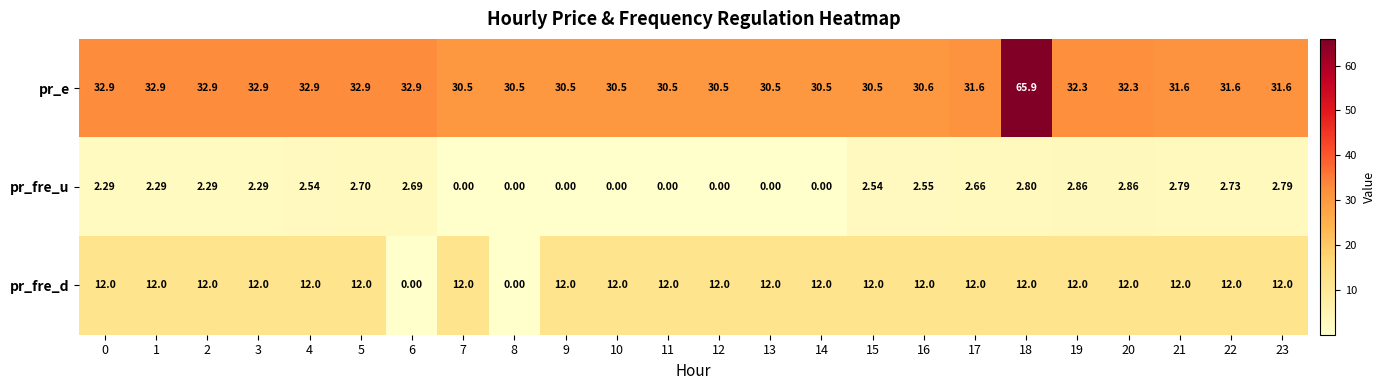

Which series has the largest total across all categories?

pr_e